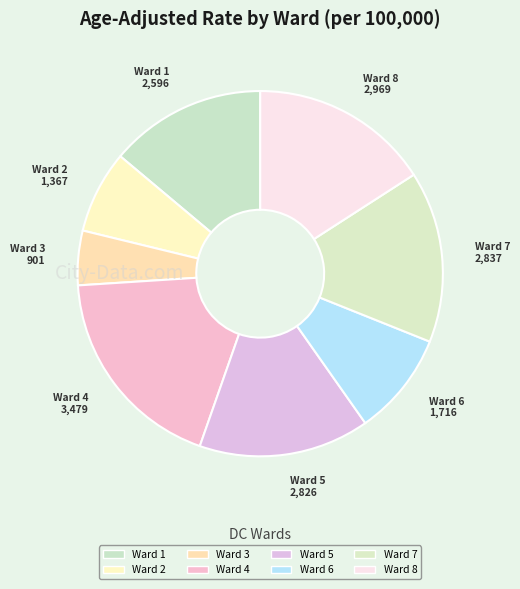

Do Ward 8 and Ward 2 together represent more than half of the pie?

No